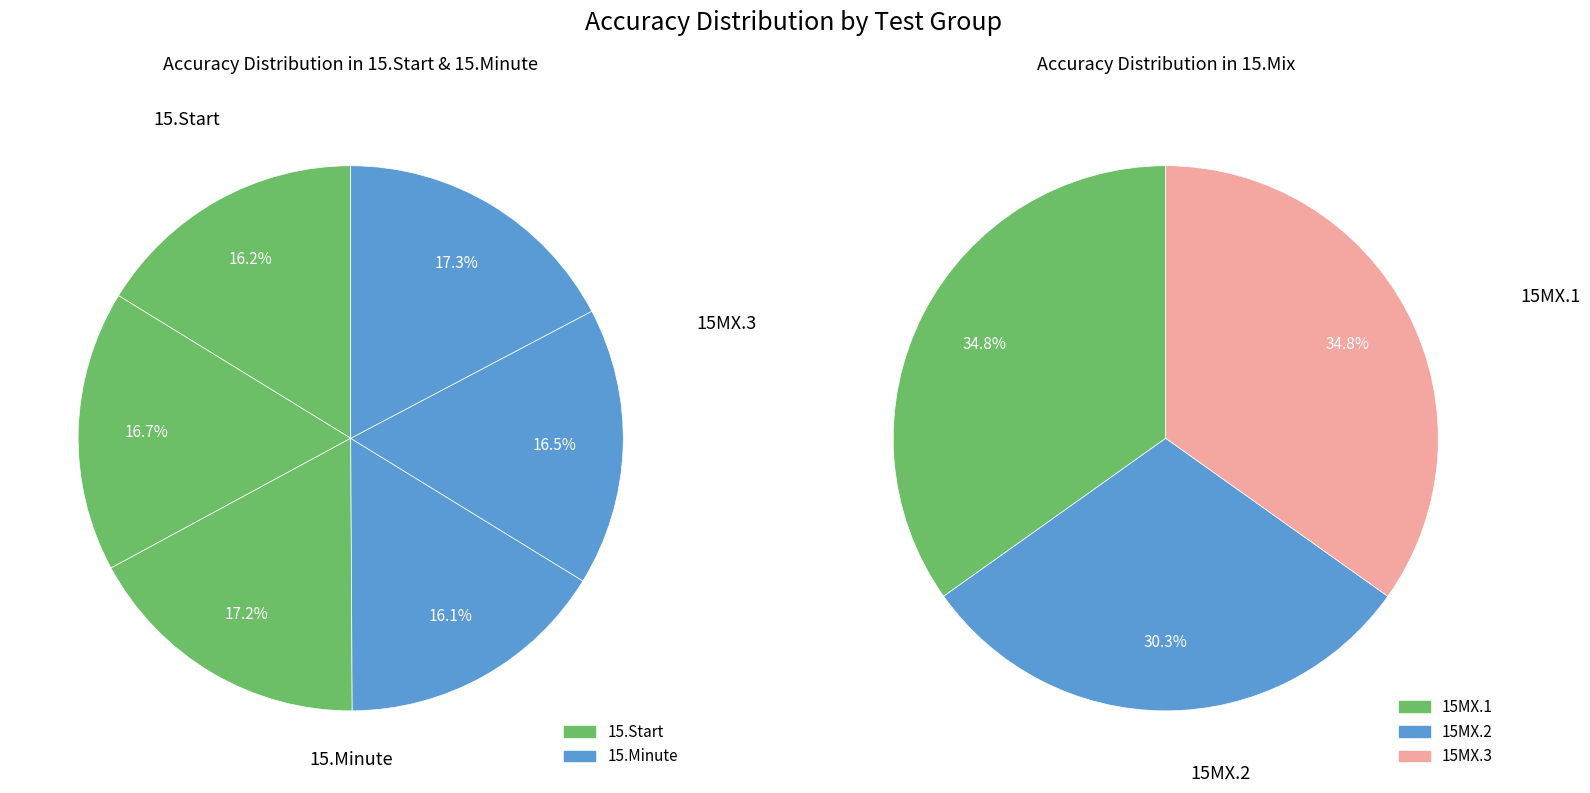

Which has a higher value, 0 or 2?

2